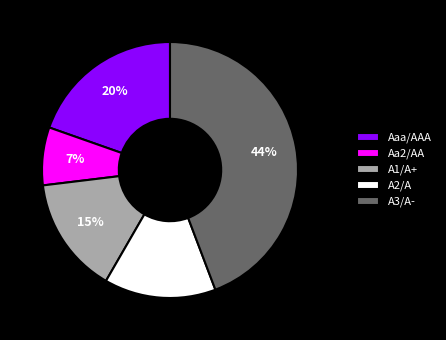

True or false: A2/A accounts for 14% of the total.

True